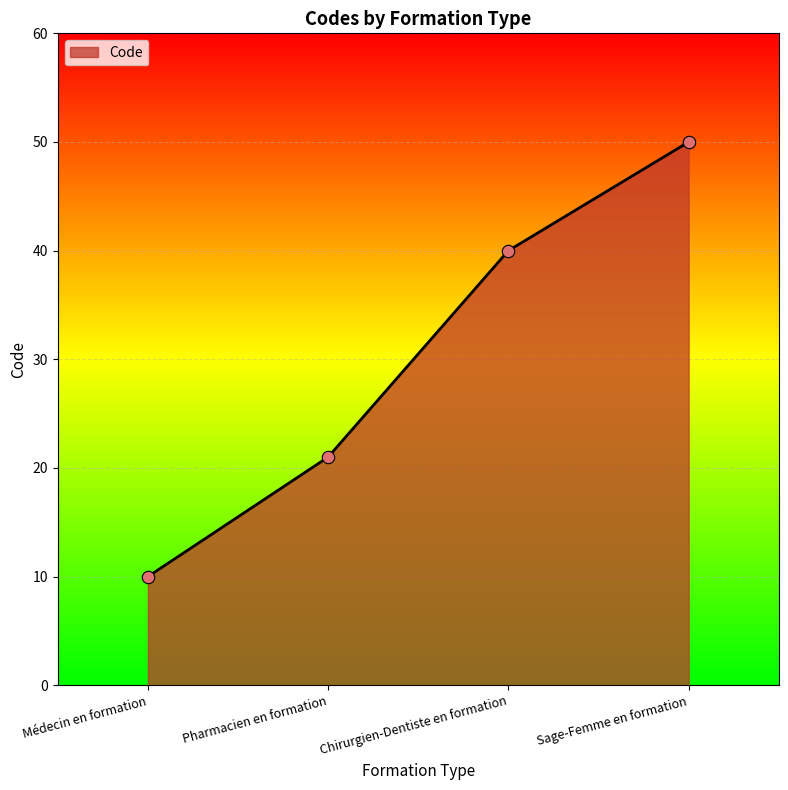

Between Sage-Femme en formation and Pharmacien en formation, which is larger?

Sage-Femme en formation